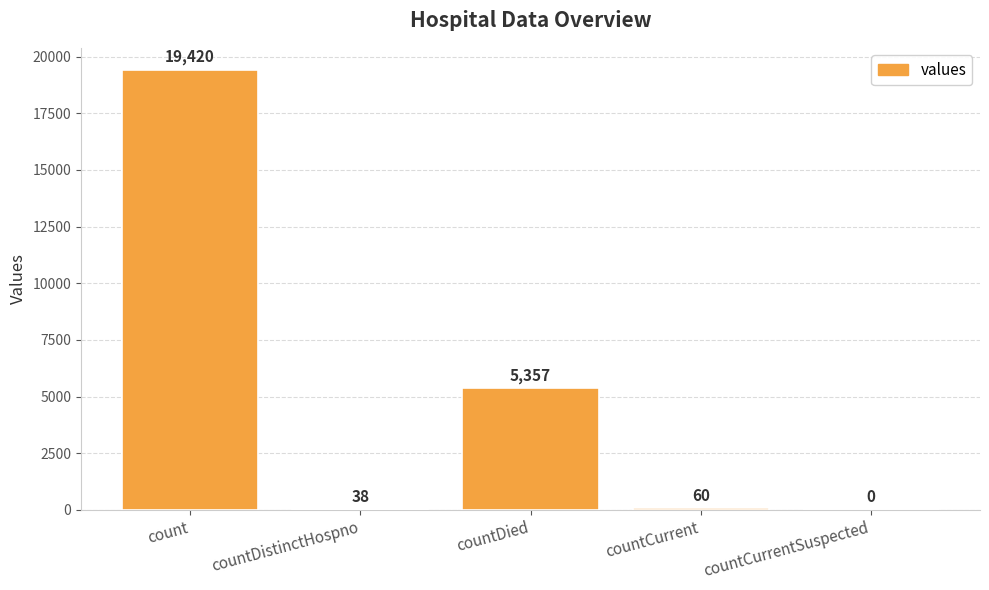

The value at count is 19420. True or false?

True